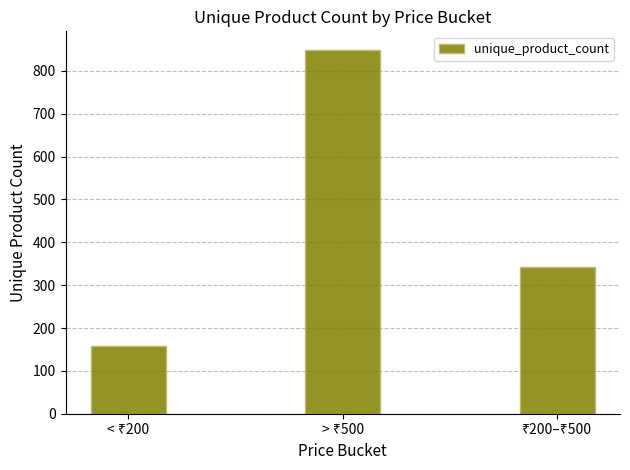

Reading left to right, transcribe all the data shown in this chart.

159	850	342